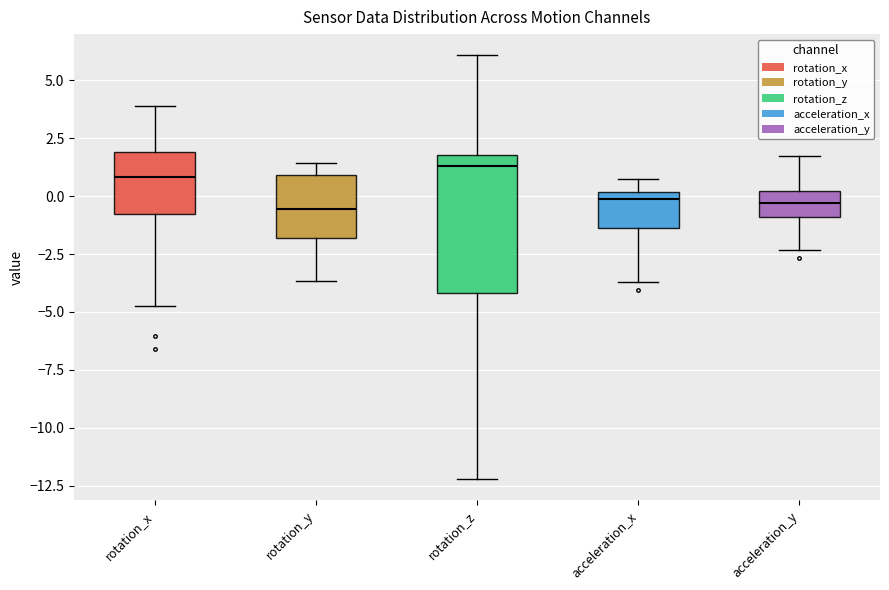

Reading left to right, transcribe this box plot: for each box, give where its median line is, the range the box spans, and where its two whiskers end, as read against the y-axis. The values are not printed on the chart, so give them approximately, as read against the axis.

rotation_x: median 1.0, box -1.0 to 2.0, whiskers -4.5 to 4.0
rotation_y: median -0.5, box -2.0 to 1.0, whiskers -3.5 to 1.5
rotation_z: median 1.5, box -4.0 to 2.0, whiskers -12.0 to 6.0
acceleration_x: median 0.0 (just below the box's upper edge), box -1.5 to 0.0, whiskers -3.5 to 0.5
acceleration_y: median -0.5, box -1.0 to 0.0, whiskers -2.5 to 1.5